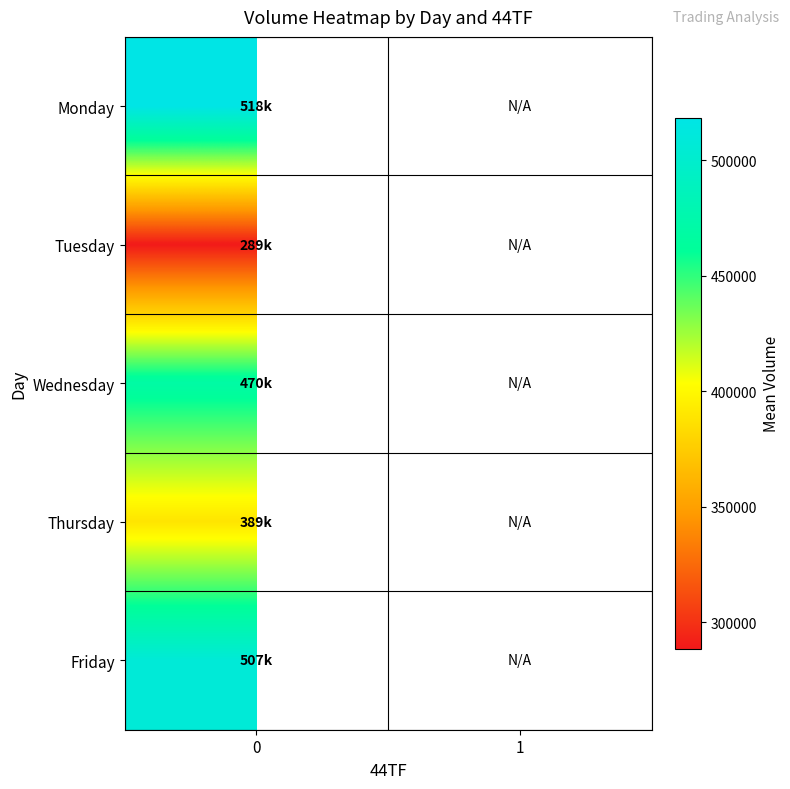

Is it true that Monday equals 171327.6 at 0?

False